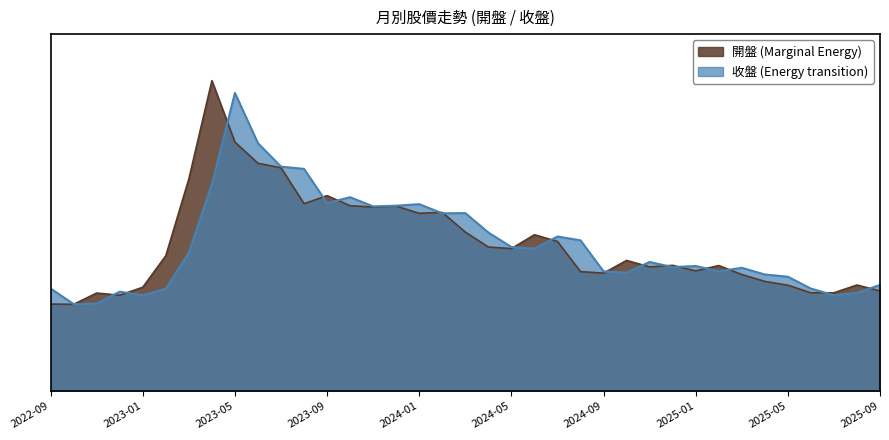

Reading left to right, list all the values displayed in this chart.

收盤: 2022-09=39.0	2022-10=38.9	2022-11=43.9	2022-12=42.9	2023-01=46.5	2023-02=60.6	2023-03=95.0	2023-04=139.0	2023-05=111.5	2023-06=102.0	2023-07=100.0	2023-08=83.9	2023-09=87.5	2023-10=83.0	2023-11=82.4	2023-12=82.8	2024-01=79.6	2024-02=80.0	2024-03=71.2	2024-04=64.5	2024-05=63.8	2024-06=70.0	2024-07=67.0	2024-08=53.5	2024-09=52.8	2024-10=58.5	2024-11=55.6	2024-12=56.3	2025-01=53.8	2025-02=56.2	2025-03=52.2	2025-04=49.1	2025-05=47.4	2025-06=44.0	2025-07=44.0	2025-08=47.5	2025-09=44.8
開盤: 2022-09=45.9	2022-10=39.0	2022-11=39.1	2022-12=44.5	2023-01=42.9	2023-02=45.8	2023-03=62.0	2023-04=92.6	2023-05=133.5	2023-06=111.0	2023-07=100.5	2023-08=99.5	2023-09=84.2	2023-10=86.8	2023-11=82.7	2023-12=83.0	2024-01=83.7	2024-02=79.6	2024-03=79.7	2024-04=71.0	2024-05=64.5	2024-06=63.8	2024-07=69.2	2024-08=67.5	2024-09=53.6	2024-10=53.0	2024-11=57.8	2024-12=55.5	2025-01=56.0	2025-02=53.6	2025-03=55.2	2025-04=52.2	2025-05=51.2	2025-06=45.9	2025-07=42.9	2025-08=44.0	2025-09=47.5